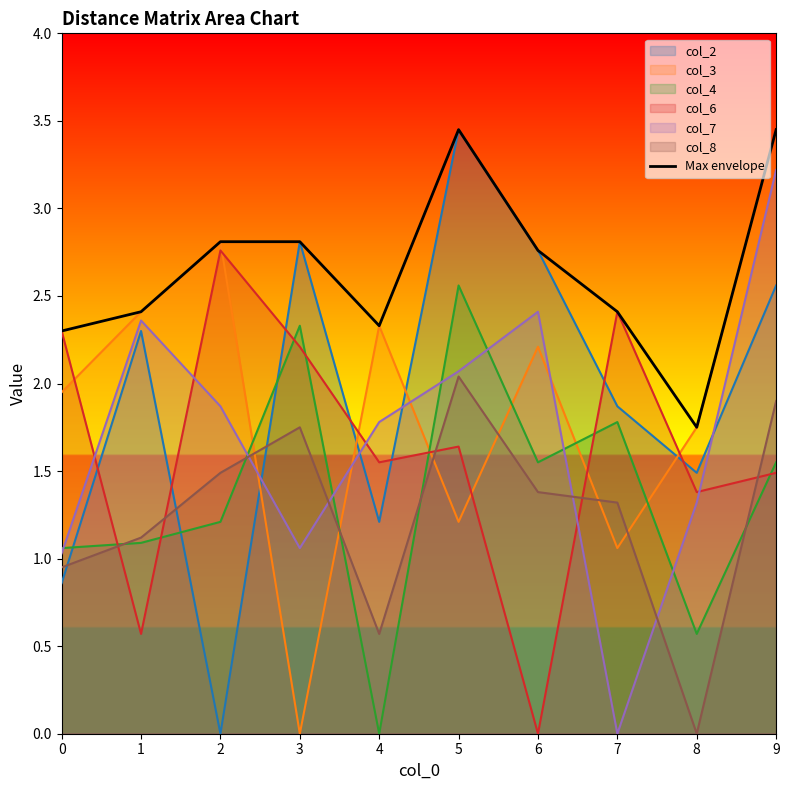

Reading left to right, transcribe all the data shown in this chart.

0=2.3	1=2.4	2=2.8	3=2.8	4=2.3	5=3.5	6=2.8	7=2.4	8=1.8	9=3.5